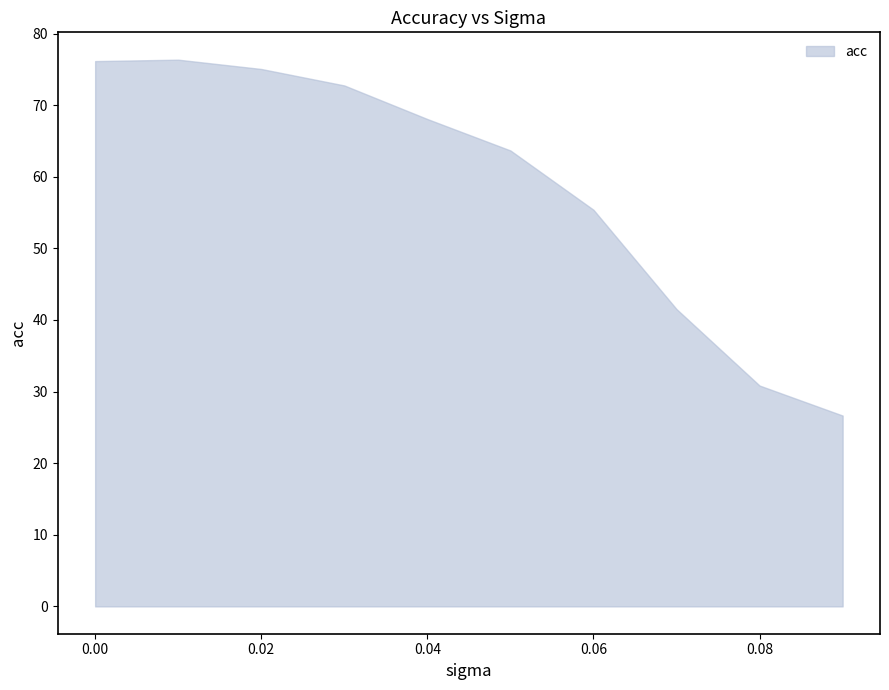

What is the difference between the maximum and minimum values?

49.7